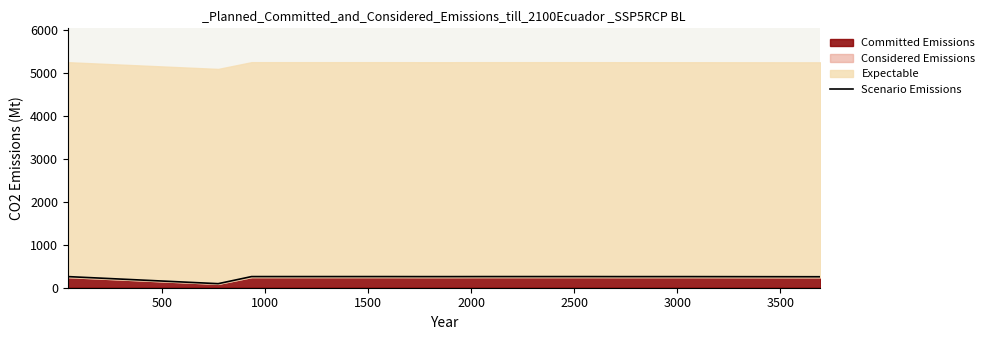

The value at 11 is 63.3. True or false?

False